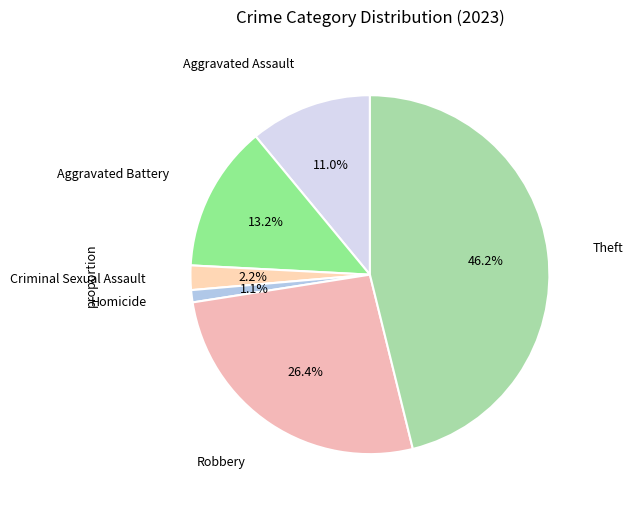

What is the largest slice in the pie chart?

Theft